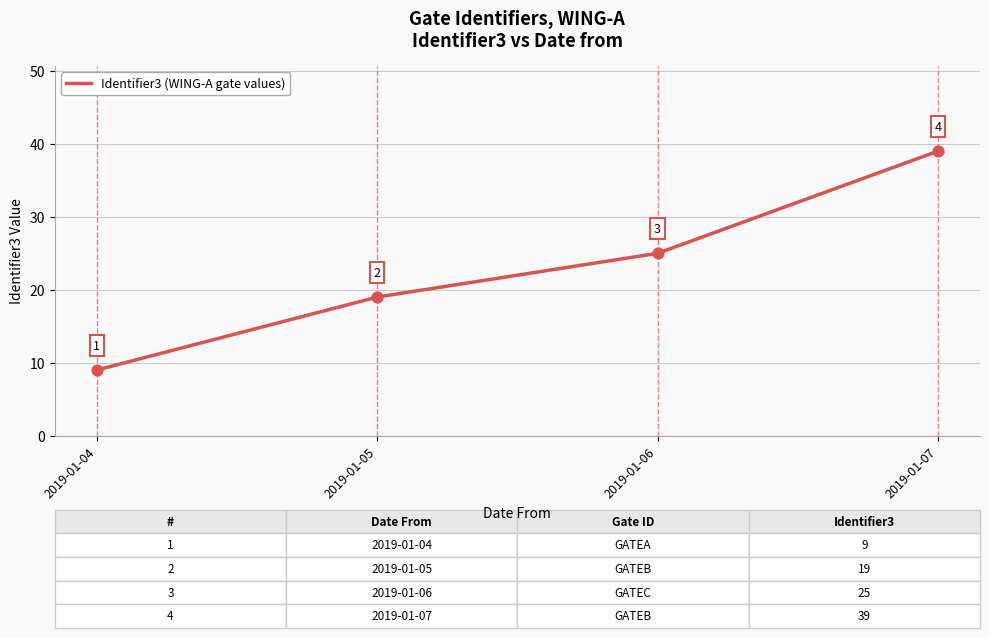

Between 2019-01-04 and 2019-01-05, which is larger?

2019-01-05